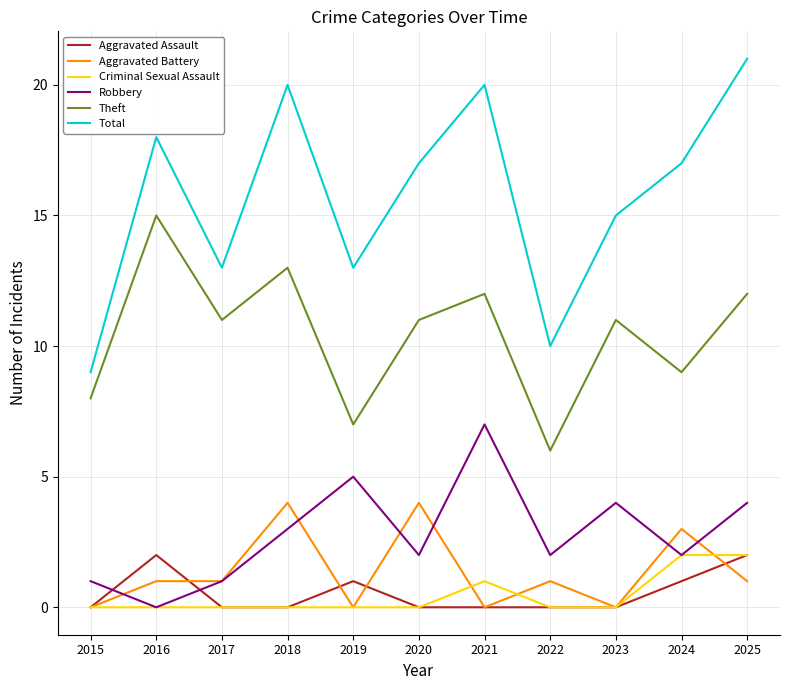

The Criminal Sexual Assault series shows -1 at 2016. True or false?

False